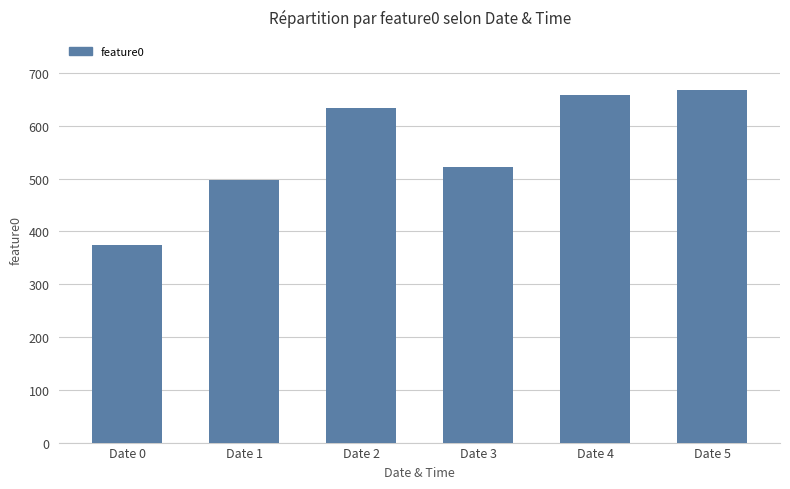

At which category does the chart reach its minimum across all series?

Date 0